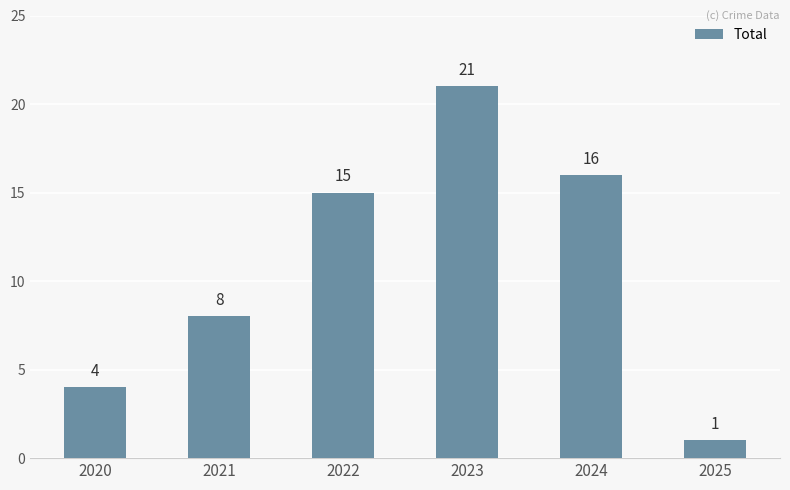

Are the bars grouped side by side (vs. stacked)?

No